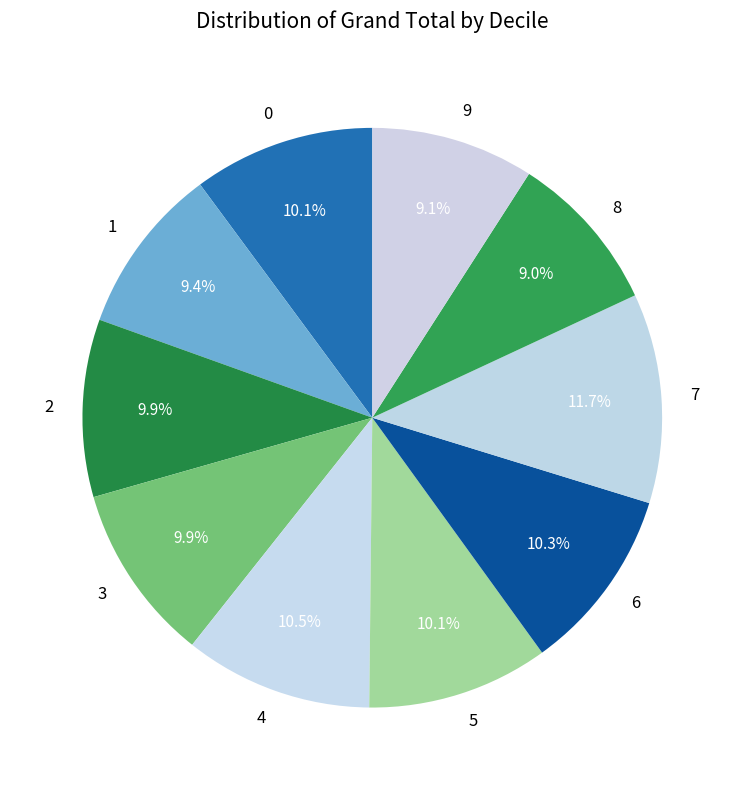

To the nearest percent, what is the average slice percentage?

10%